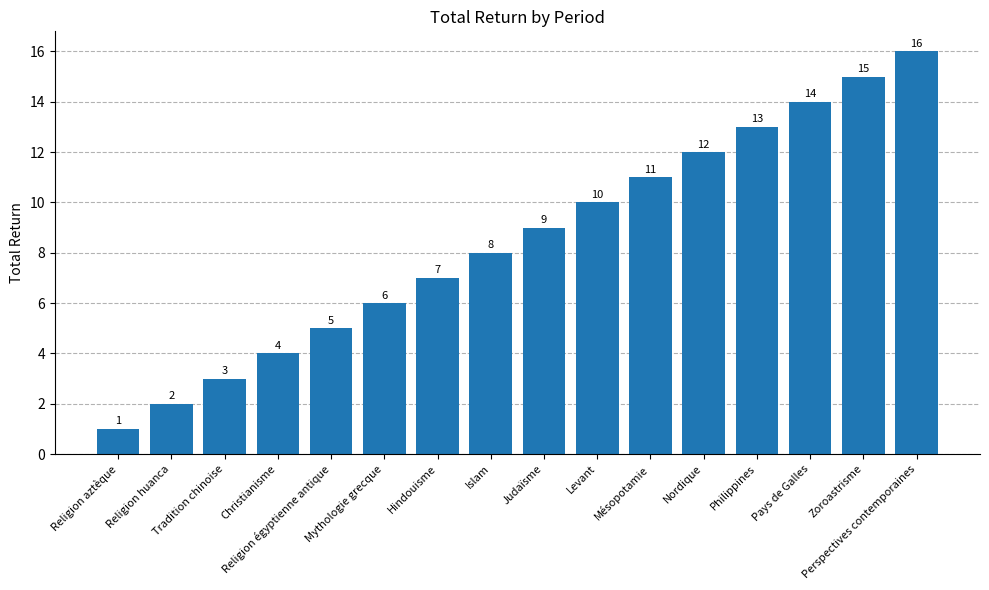

How many data points are less than 9?

8